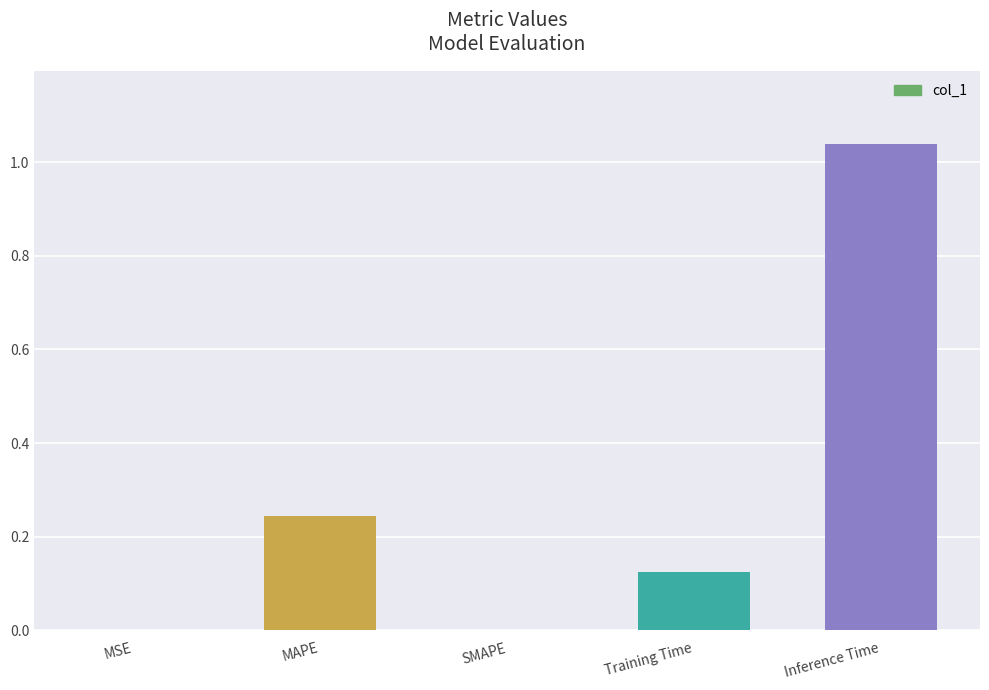

Is it true that the value at MAPE is 0.1?

False